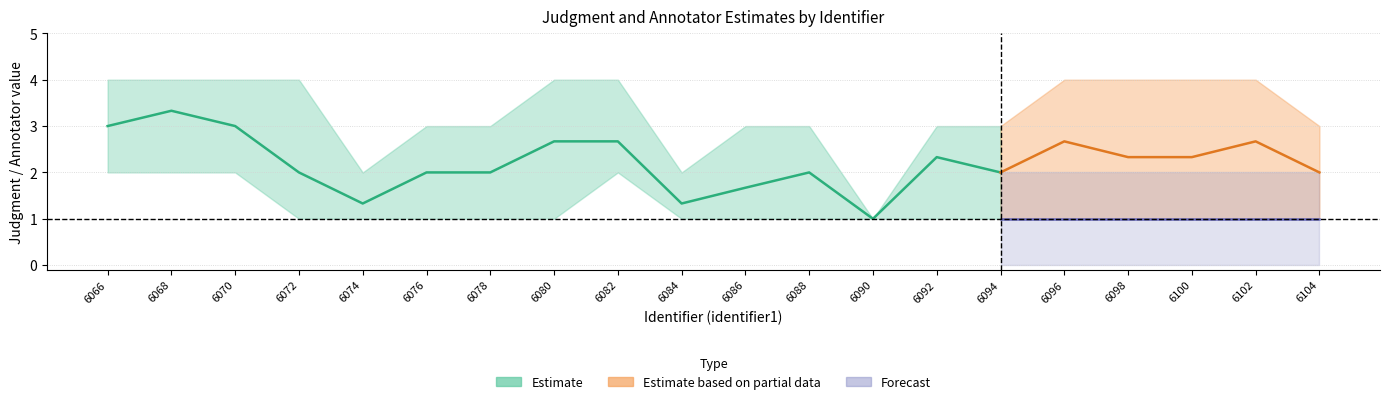

What is the difference between the maximum and minimum values in the mean_judgment series?

2.3